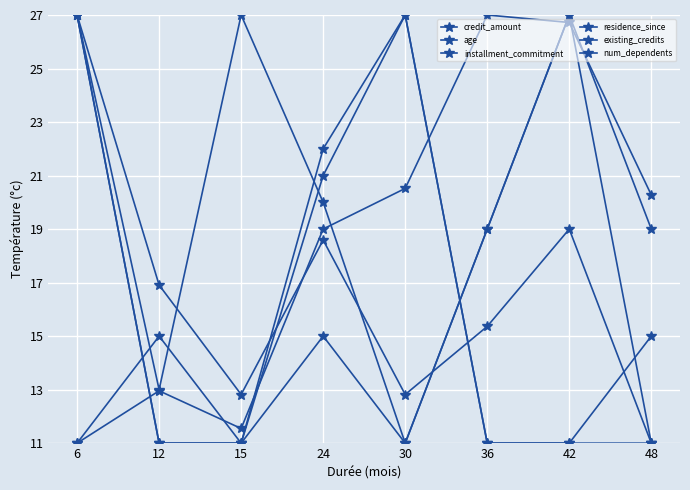

Which label corresponds to the smallest value in the chart?

6